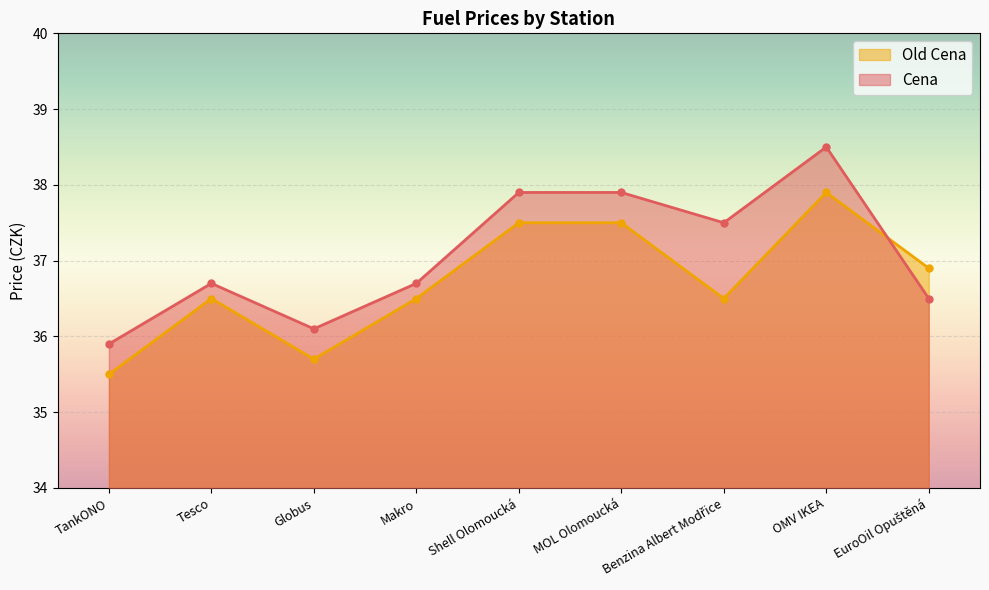

Is the value of Old Cena at Shell Olomoucká greater than the value of Cena at OMV IKEA?

No